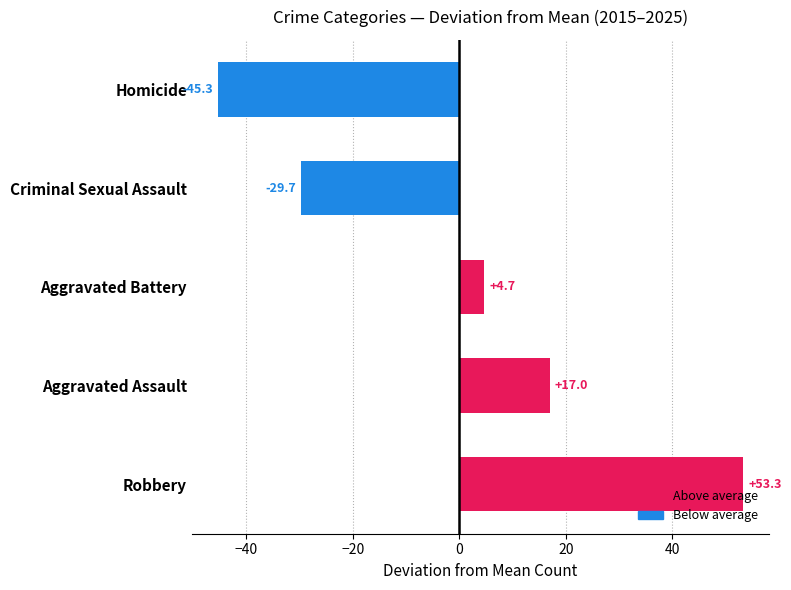

What is the sum of the values at Aggravated Assault and Homicide?

-28.3